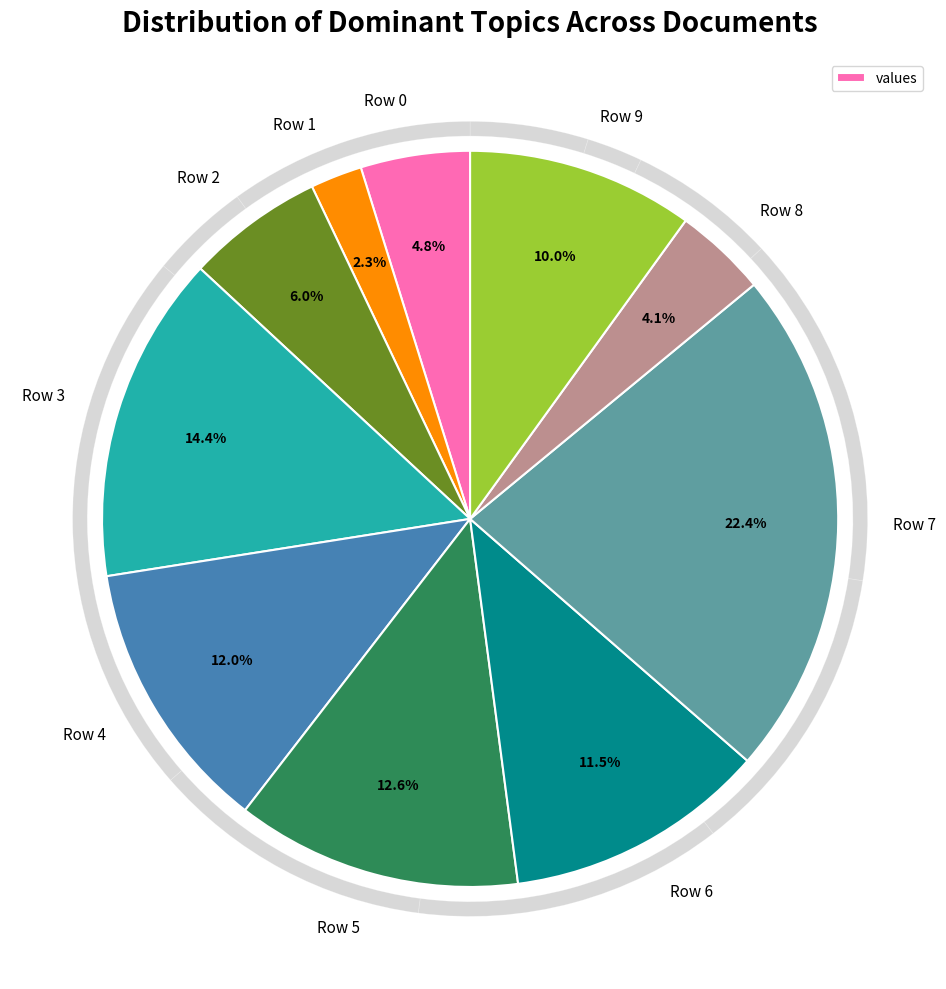

The Row 4 slice represents 24% of the pie. True or false?

False